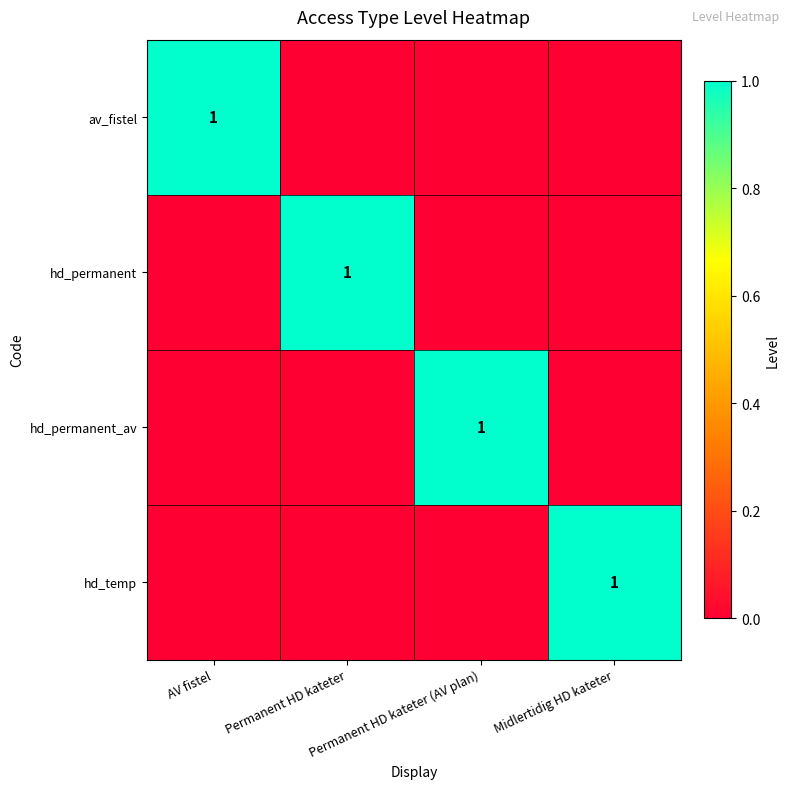

Which series has the largest range (max minus min)?

av_fistel